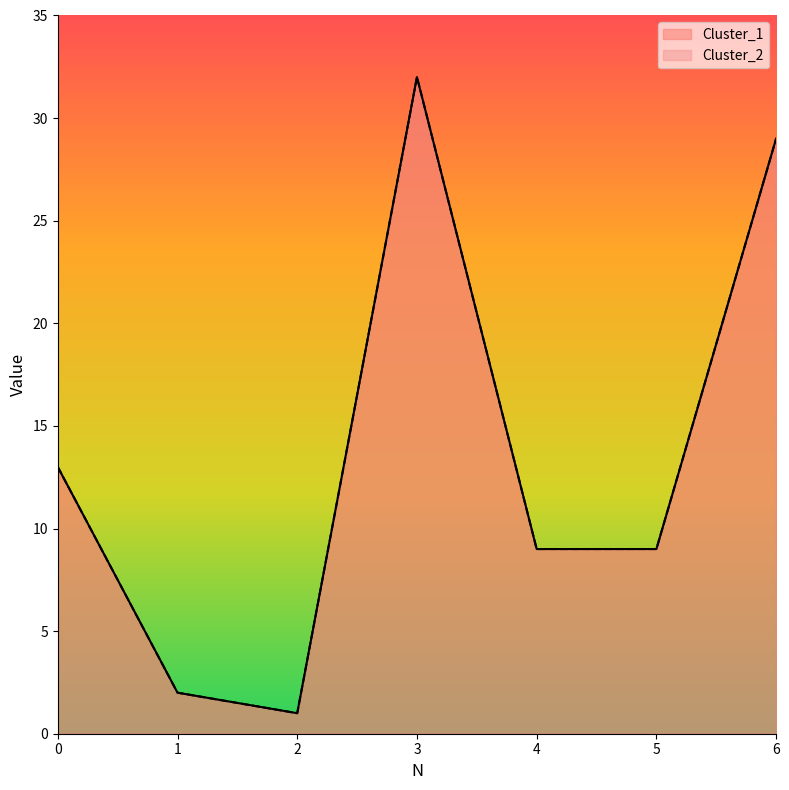

Where is the first local minimum for Cluster_2?

2